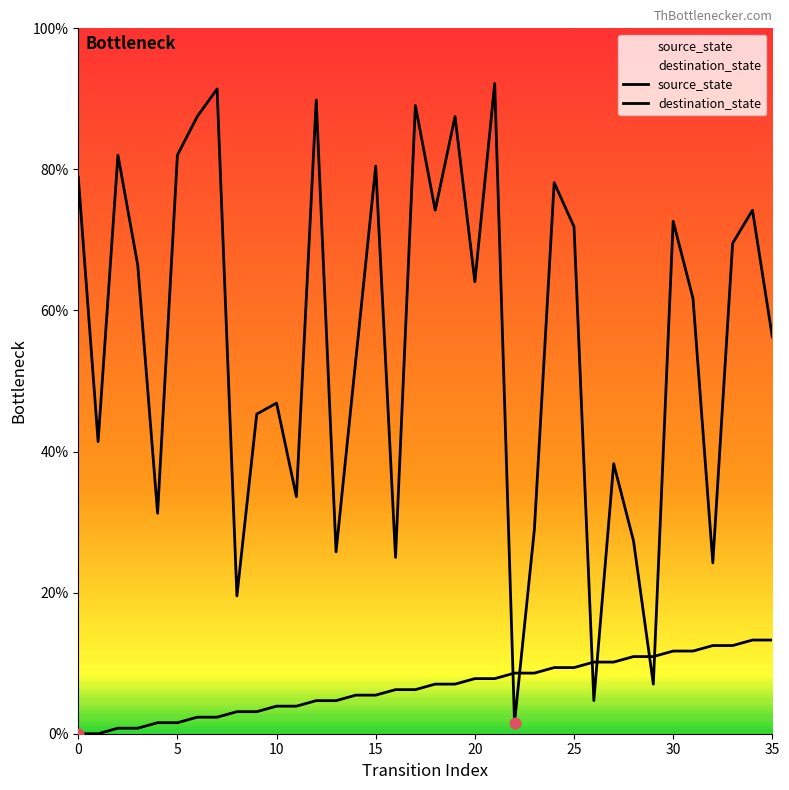

At how many categories does at least one series exceed 30?

27